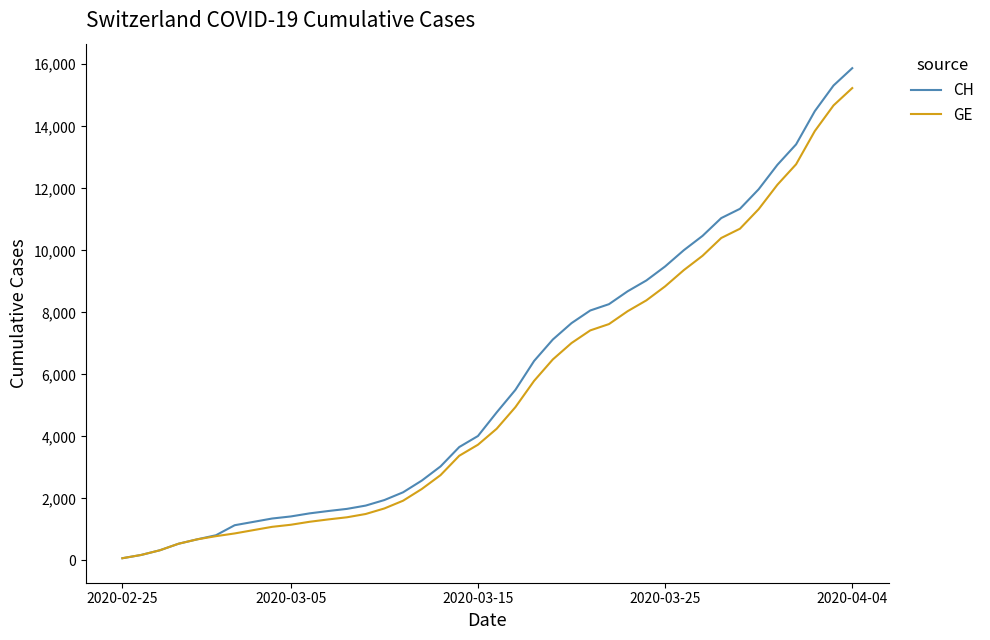

What is the sum of all CH values?

233436